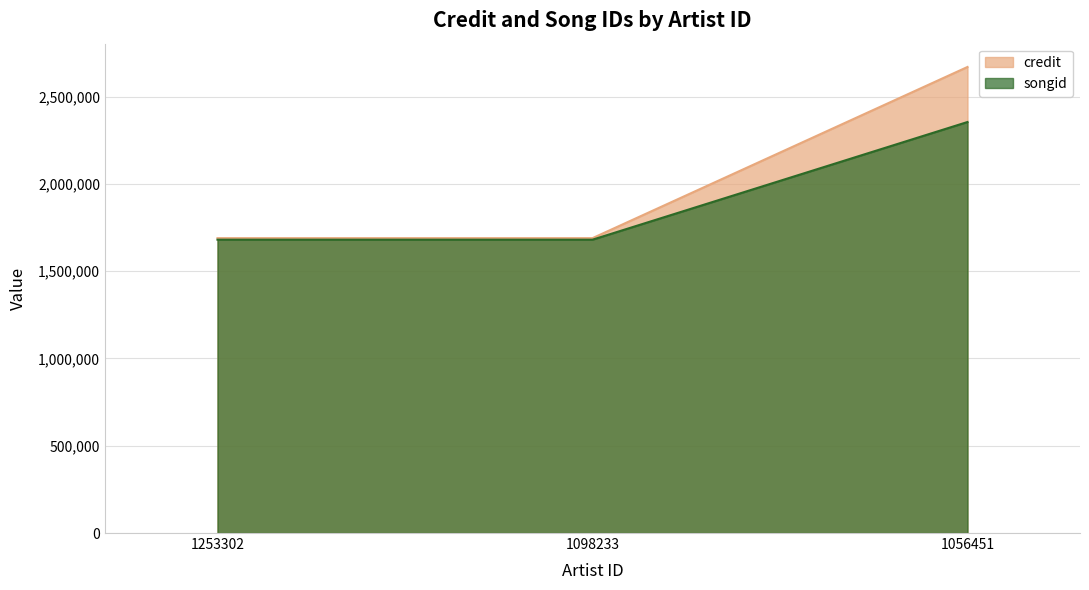

Reading left to right, transcribe all the data shown in this chart.

credit: 1253302=1689105	1098233=1689105	1056451=2669658
songid: 1253302=1680309	1098233=1680309	1056451=2354389